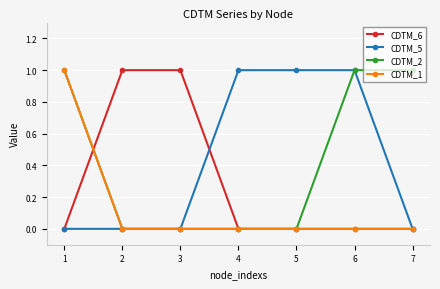

What is the maximum value shown in the chart?

1